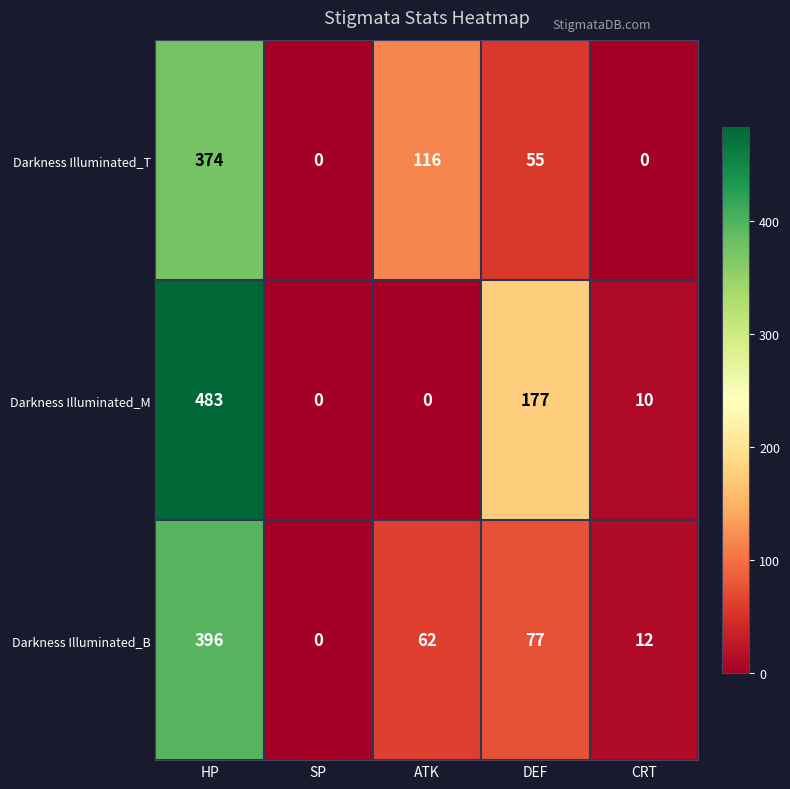

How many distinct data groups are displayed?

3